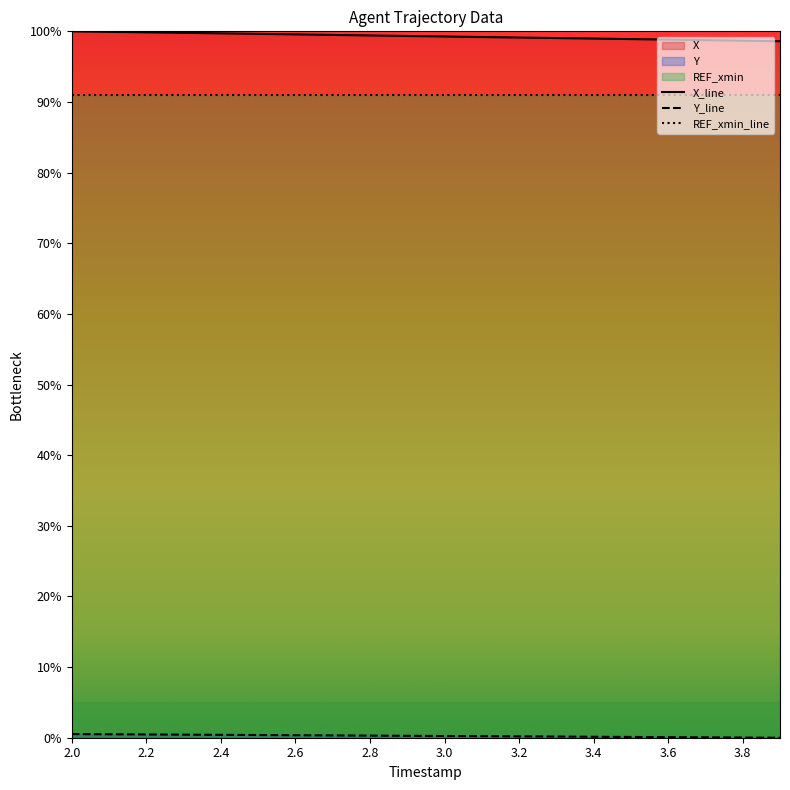

What is the maximum value shown in the chart?

100.0